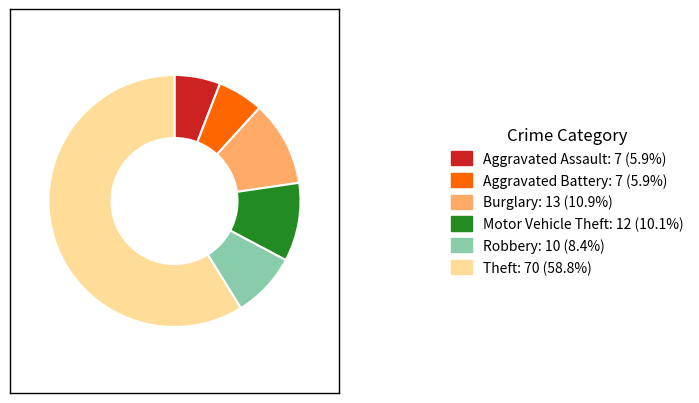

What is the majority slice?

Theft